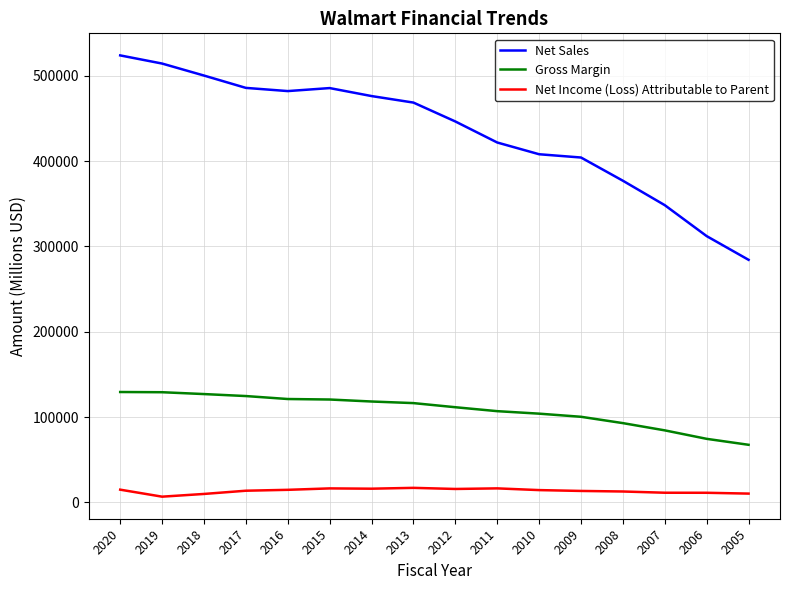

Between 2019 and 2005, which series saw the biggest shift?

Net Sales